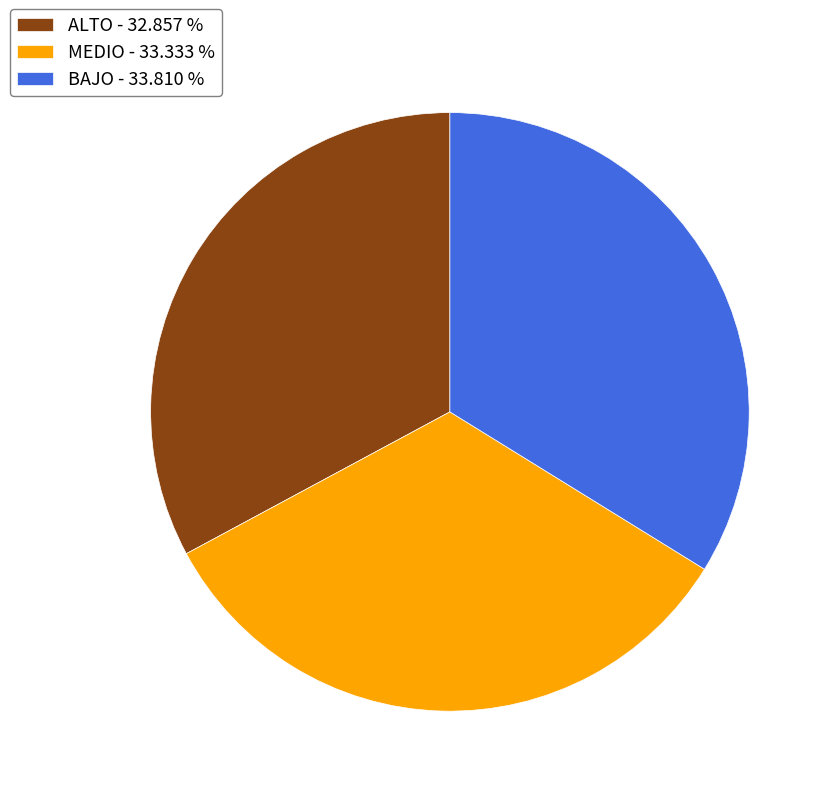

Is ALTO - 32.857 % the majority of the pie?

No